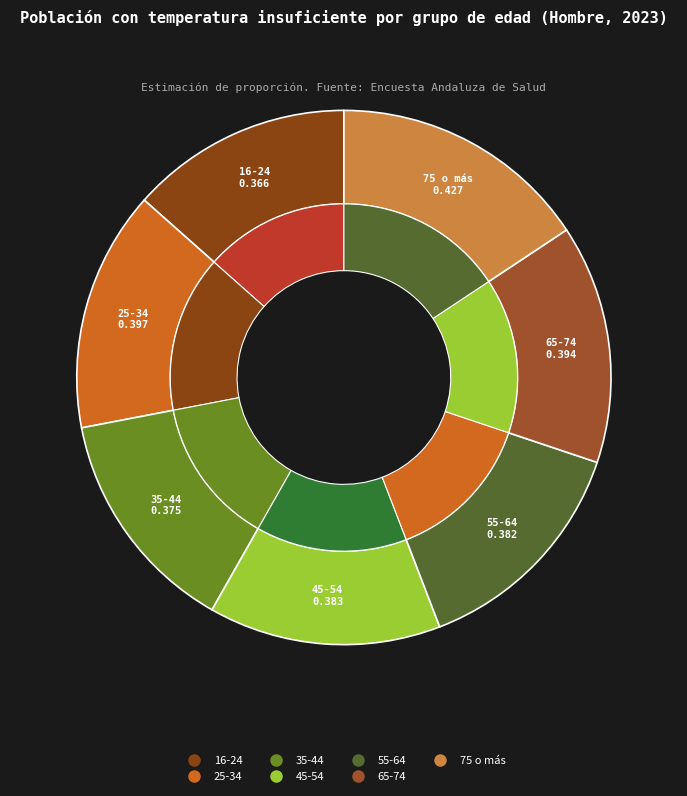

Which category has the biggest portion of the pie?

75 o más